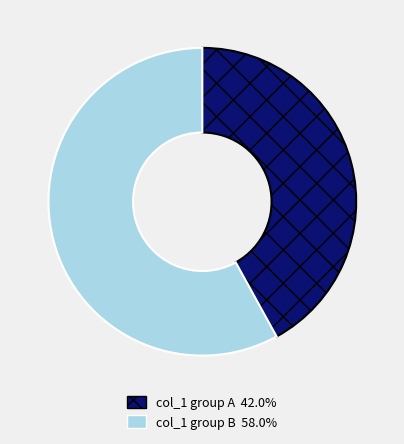

Is there a majority slice in this chart?

Yes